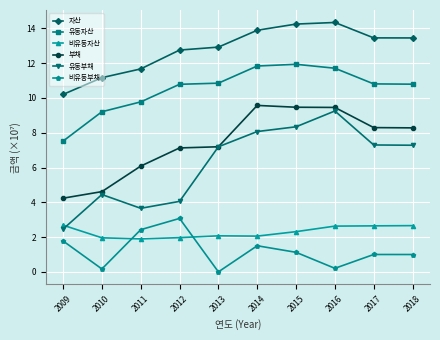

What is the approximate value of 비유동부채 at 2009?

1.8